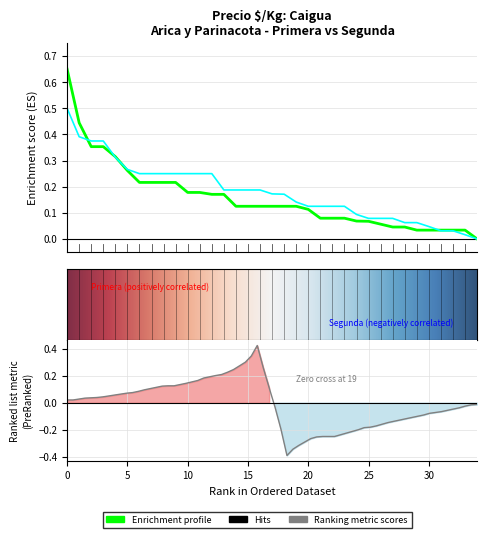

What is the difference between the second highest and second lowest values in the Segunda series?

0.4